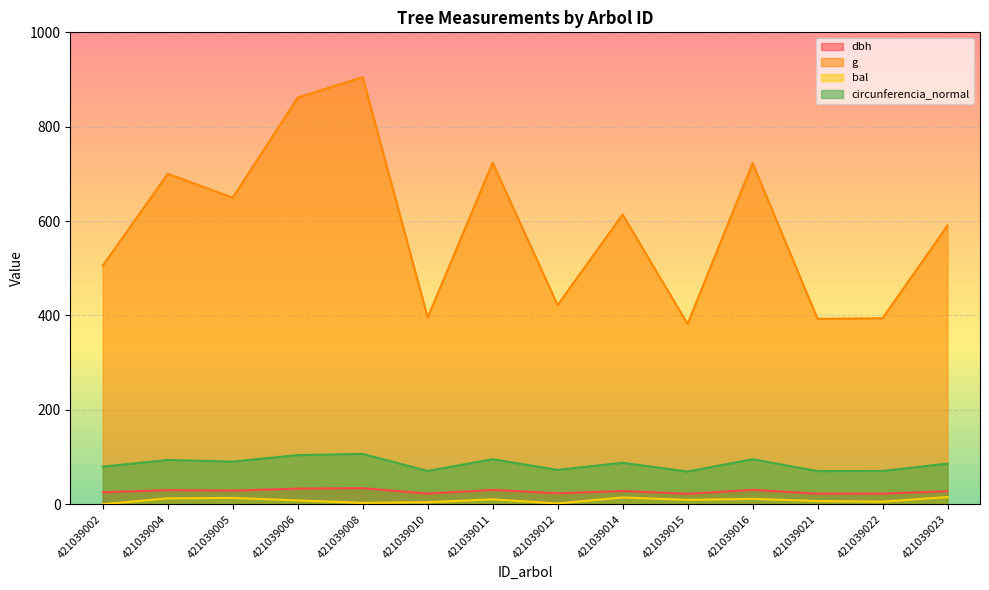

What is the value of the g point at the 3rd from the left?

649.7